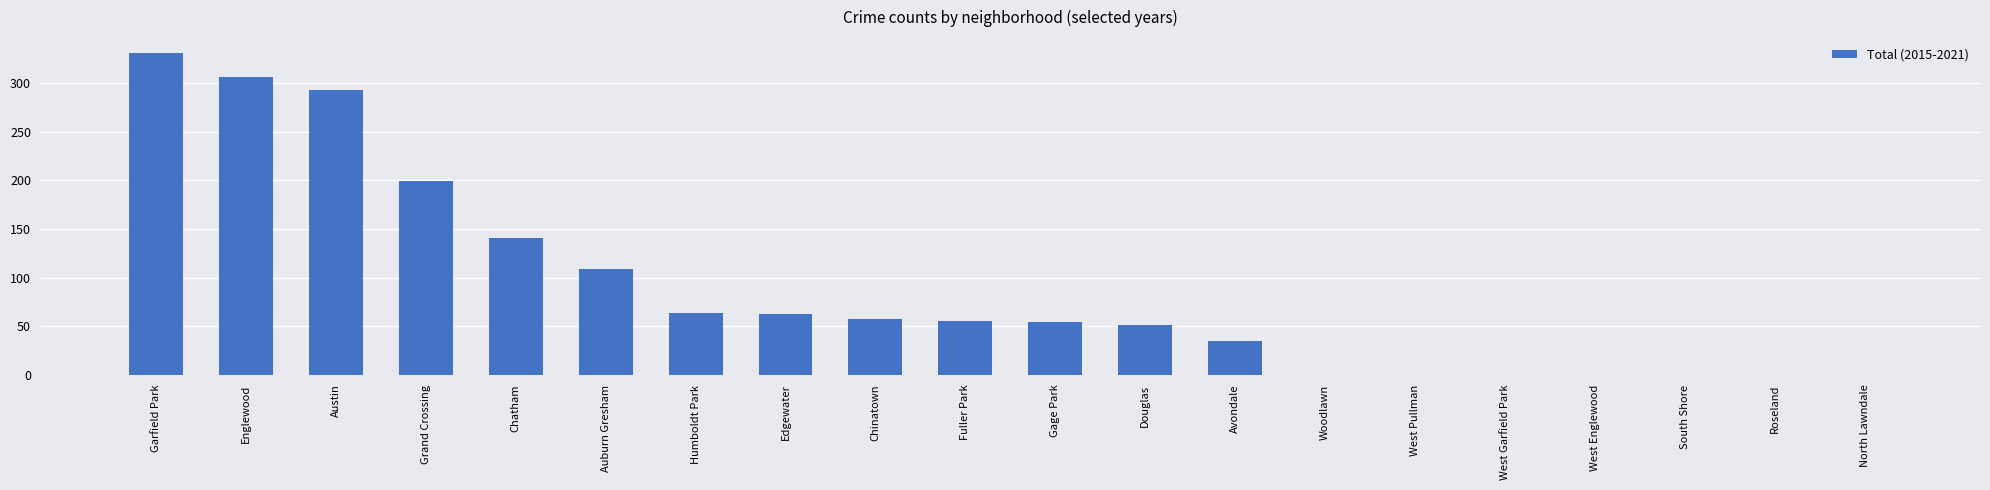

Are the bars horizontal?

No